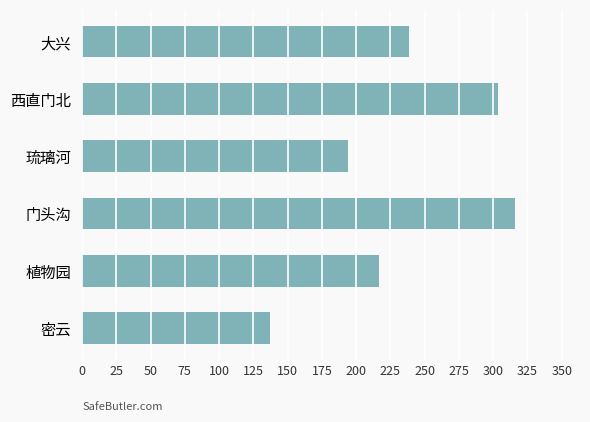

Read the value at 大兴.

238.5